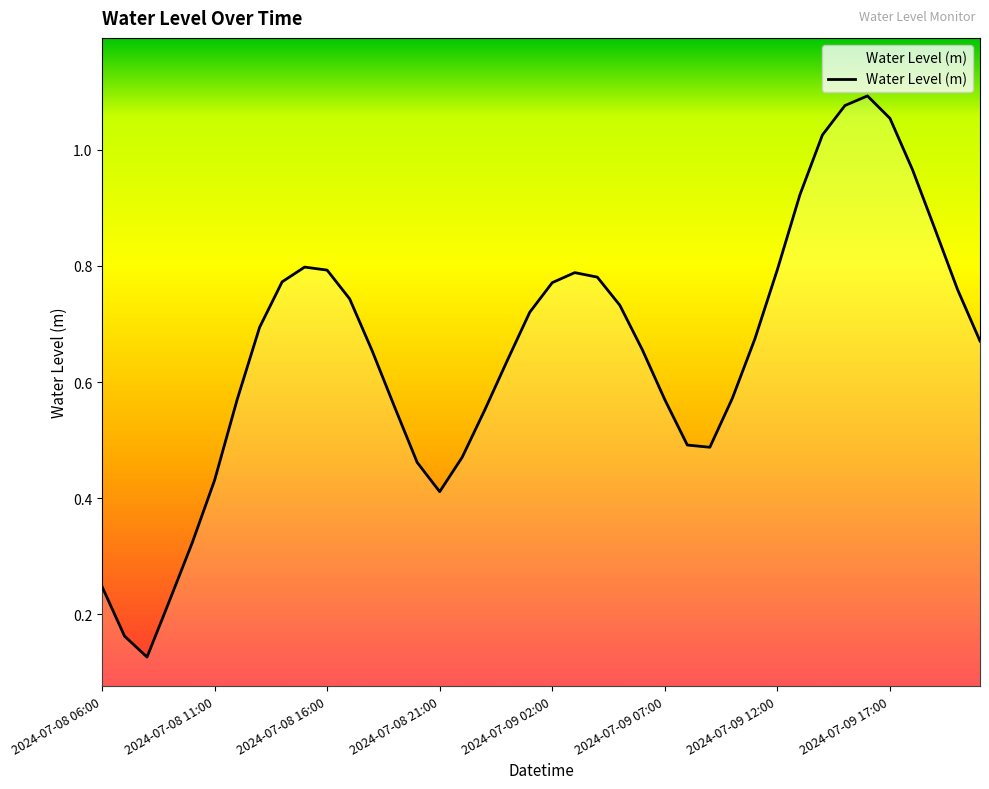

Between 2024-07-08 21:00 and 2024-07-09 17:00, which is larger?

2024-07-09 17:00